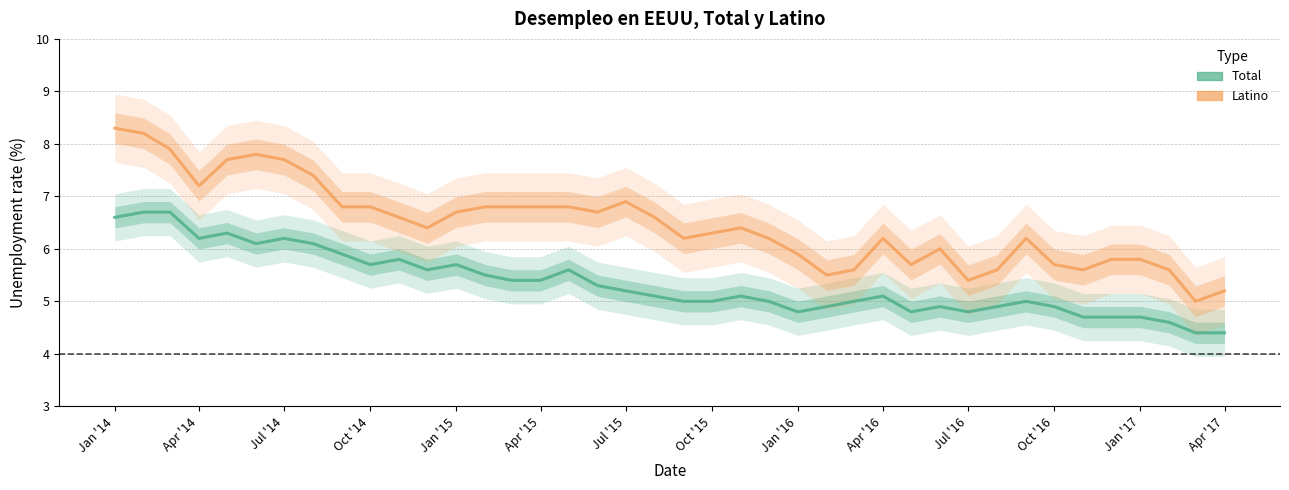

The Latino series shows 6.7 at Jan '15. True or false?

True